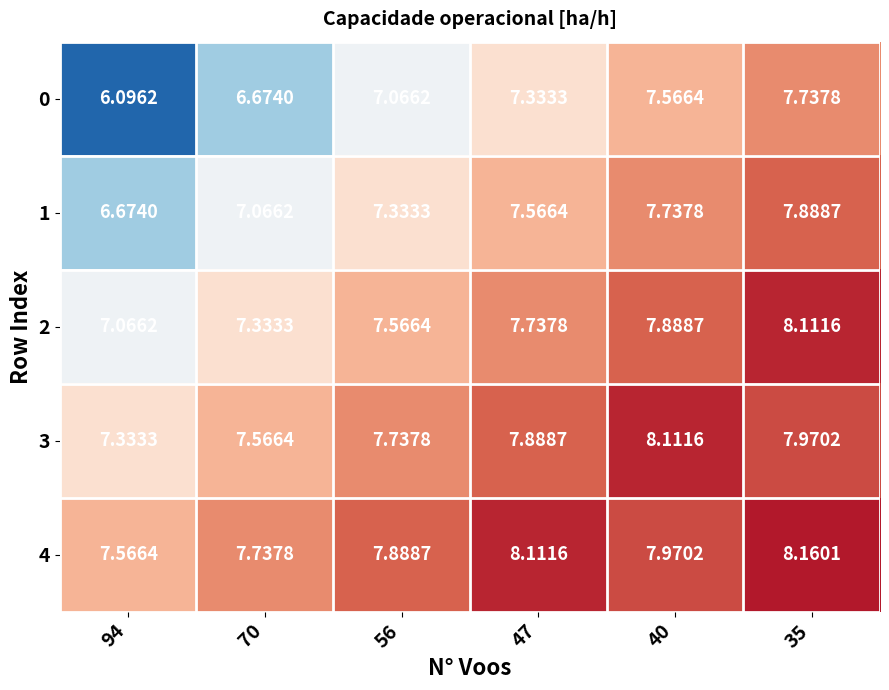

How many distinct data groups are displayed?

5